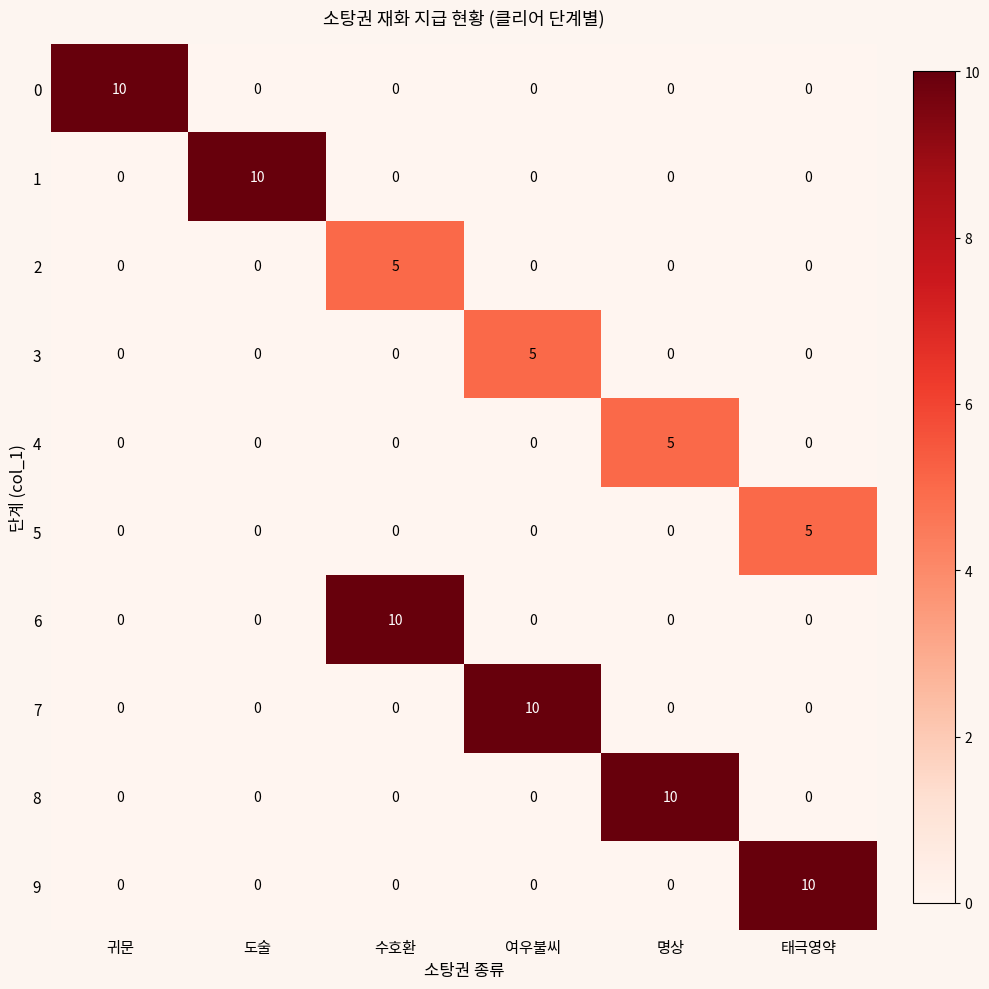

At how many categories does at least one series exceed 2?

6